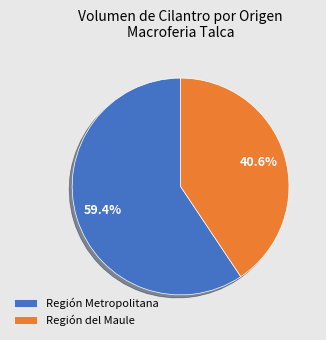

Is there any slice that represents more than half of the pie?

Yes